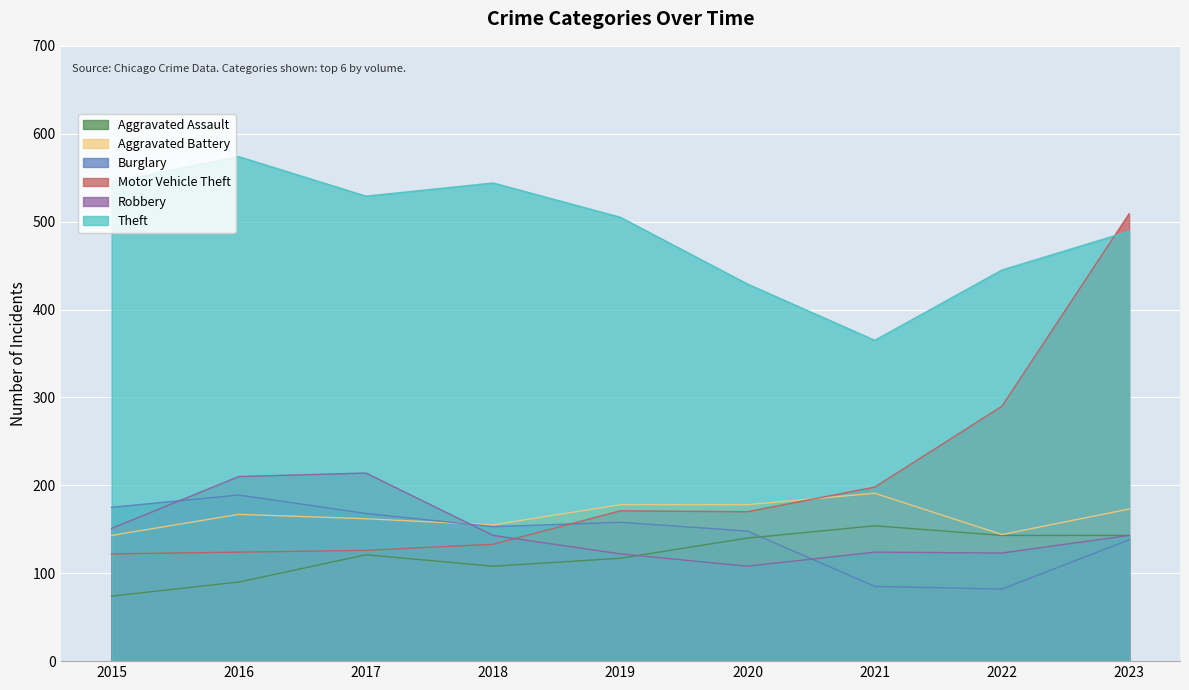

Which series has the widest spread of values?

Motor Vehicle Theft